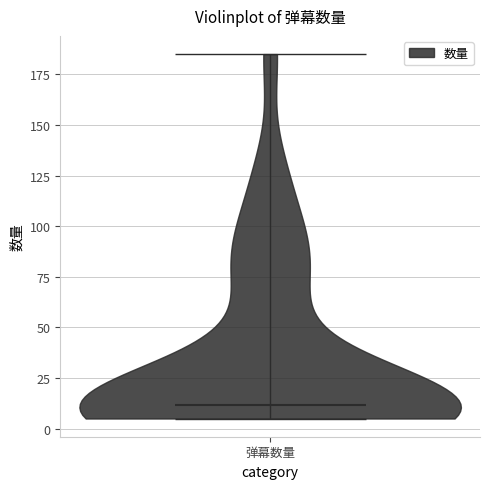

Read this violin plot against the y-axis: where its median line is, and the lowest and highest points the violin reaches. The values are not printed on the chart, so give them approximately, as read against the axis.

median line 10, lowest point 5, highest point 185